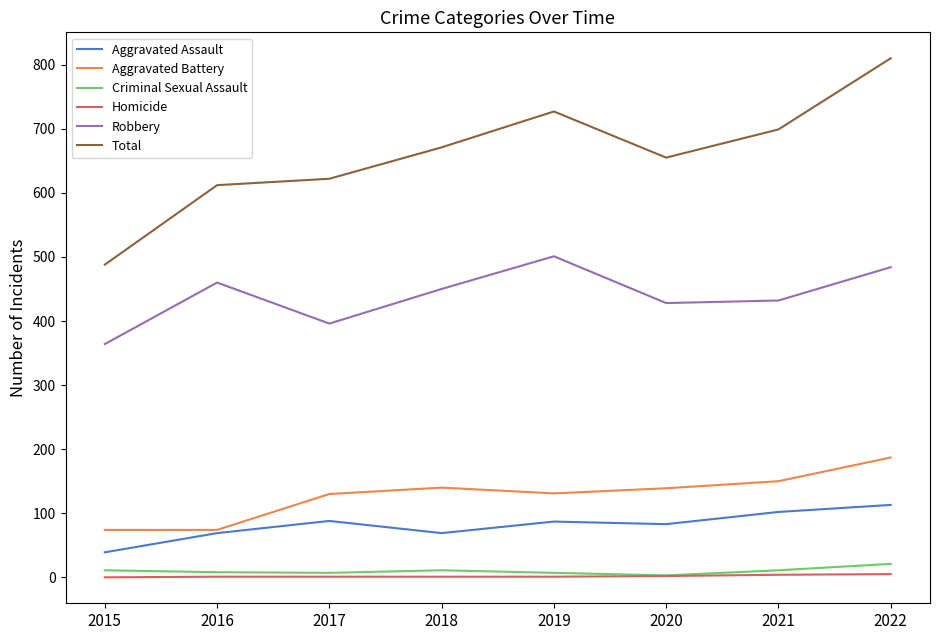

Count the number of data series in this chart.

6